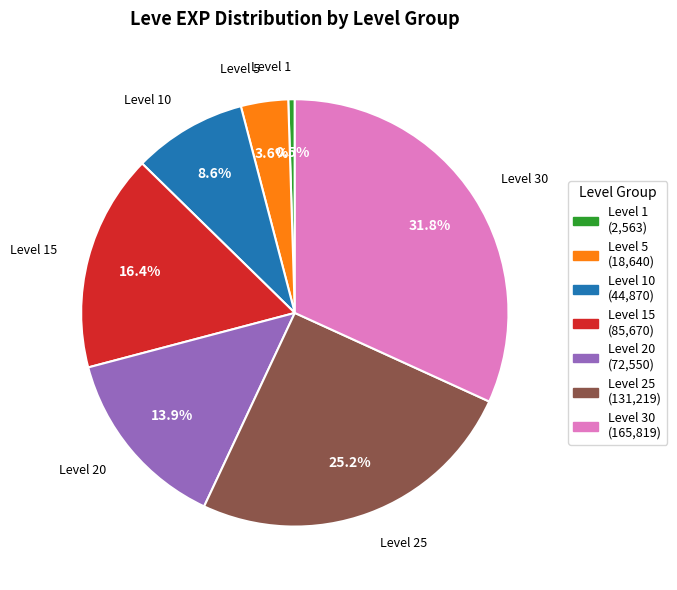

Which slice is the smallest?

Level 1